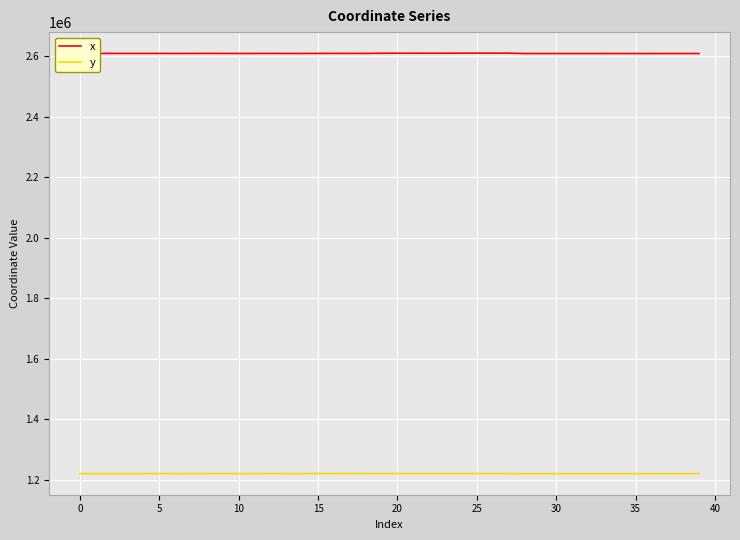

List the series in order of their overall mean, highest first.

x, y